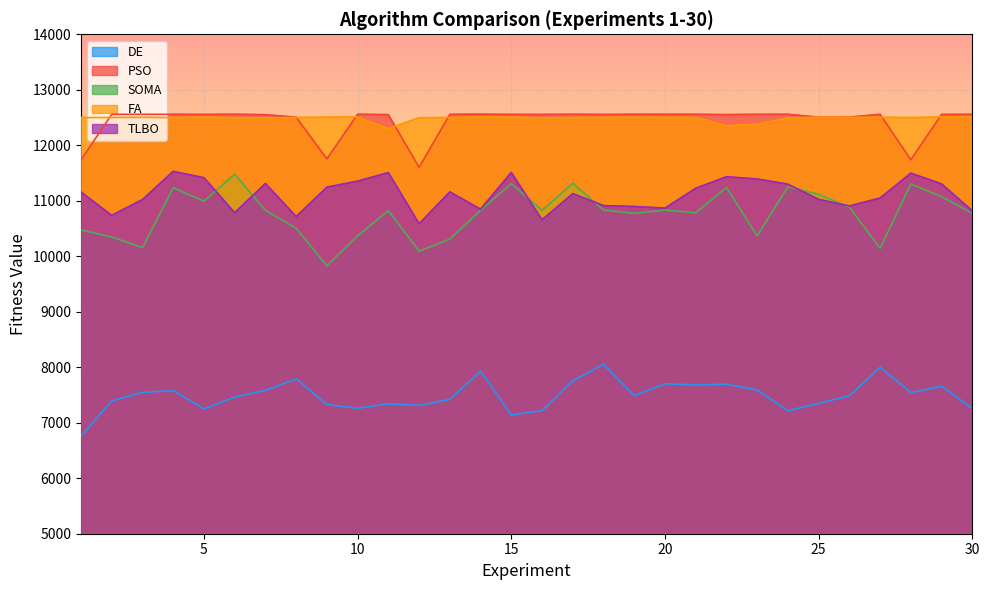

Is it true that DE equals 7656.9 at 29?

True